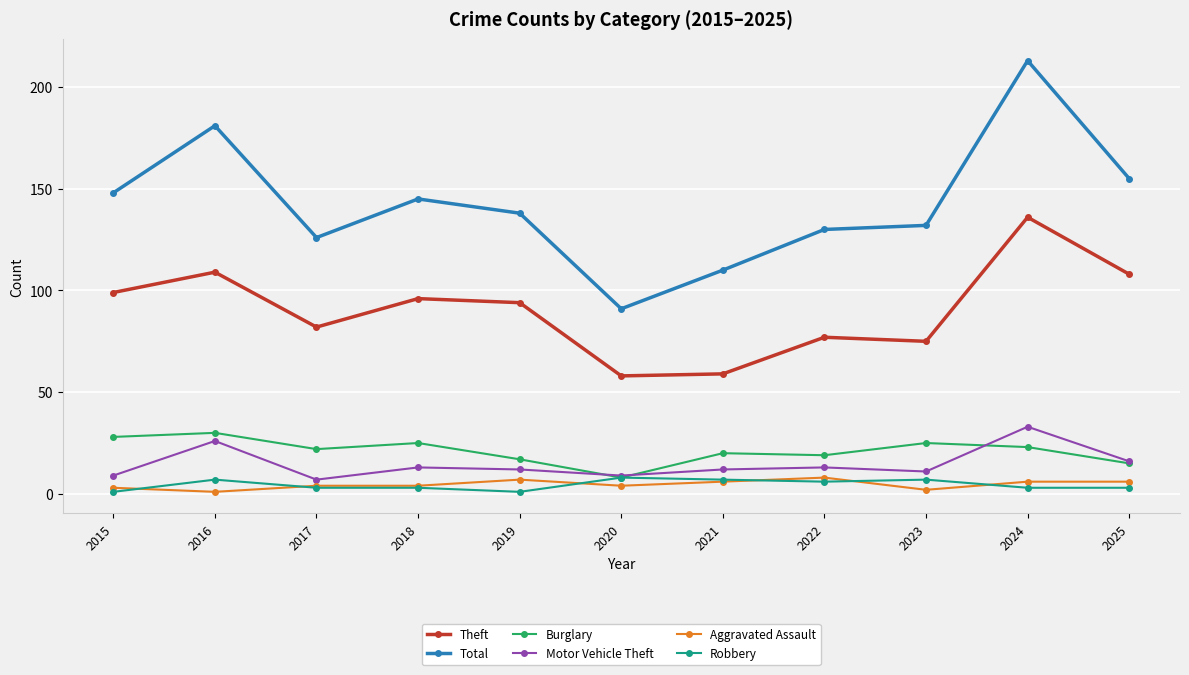

How many lines are shown in the chart?

6